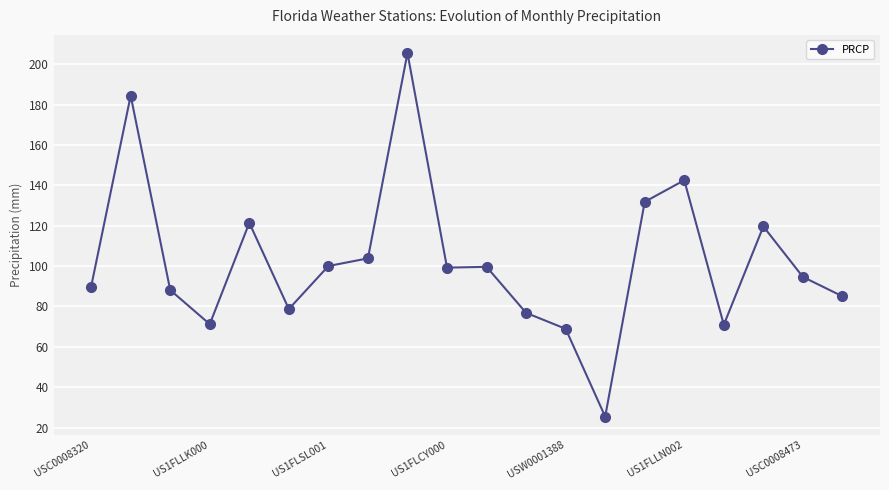

What is the difference between the maximum and minimum values?

180.1